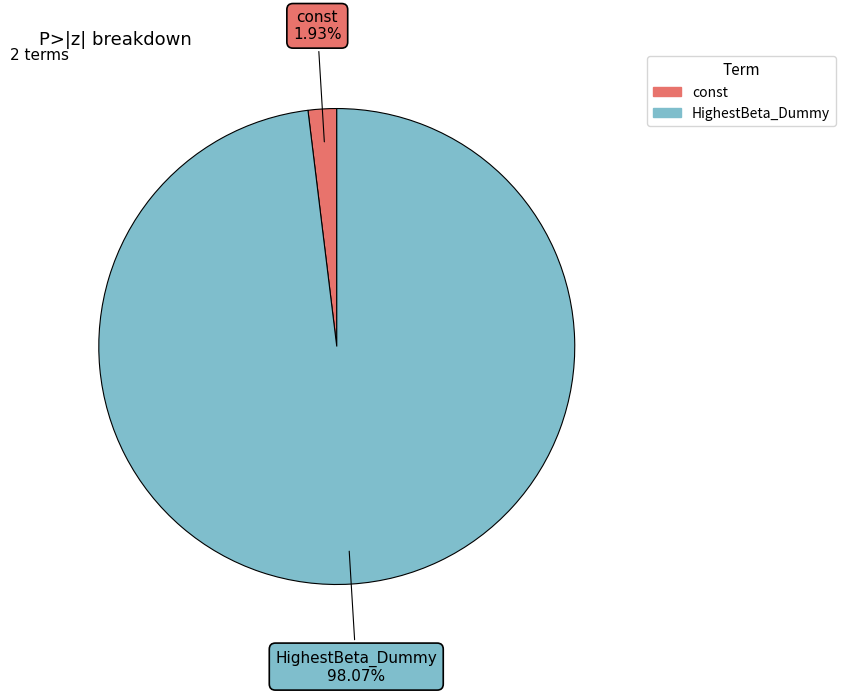

Rank the categories by value from highest to lowest.

HighestBeta_Dummy, const